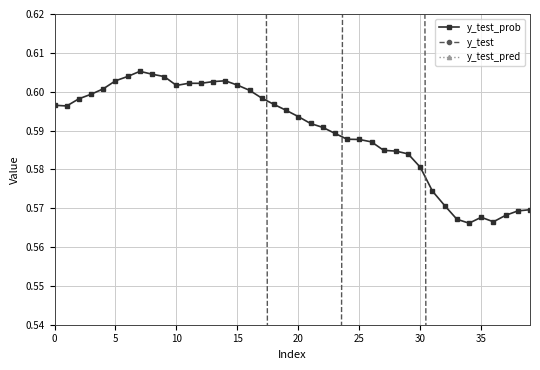

What is the difference between the maximum and minimum values in the y_test series?

1.0